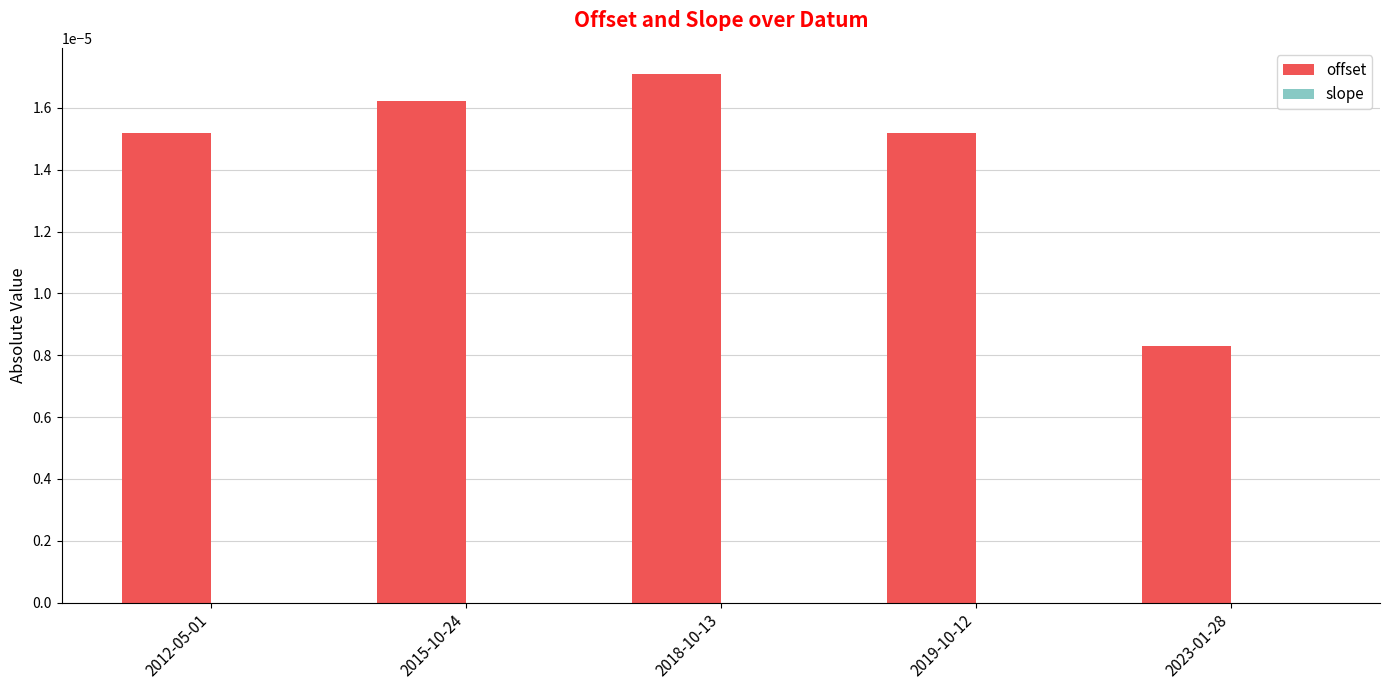

Which series changed the most between 2015-10-24 and 2018-10-13?

offset